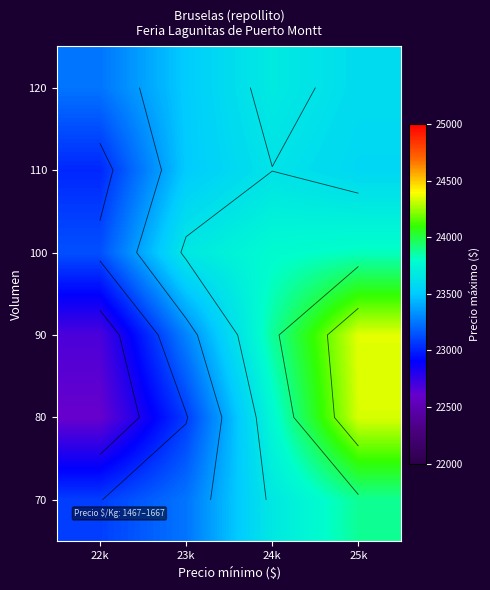

Between 24k and 22k, which is larger?

24k